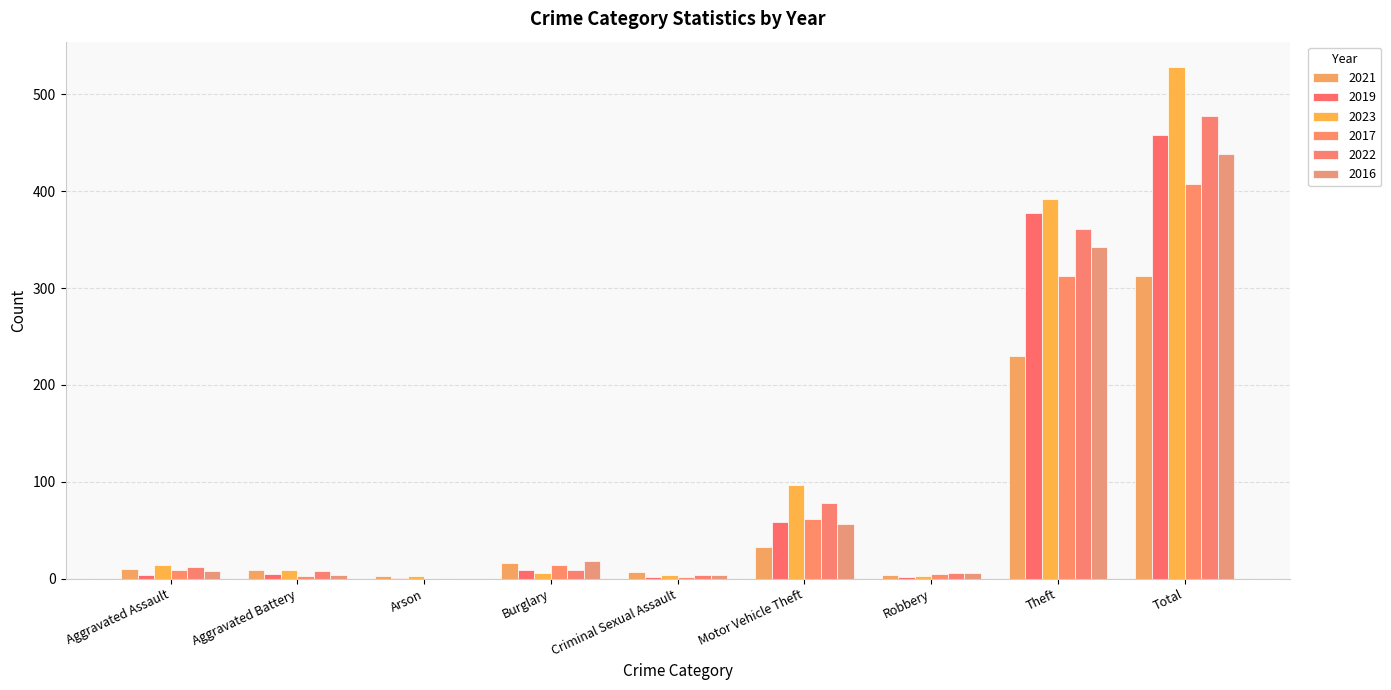

What is the average value of the 2021 series?

69